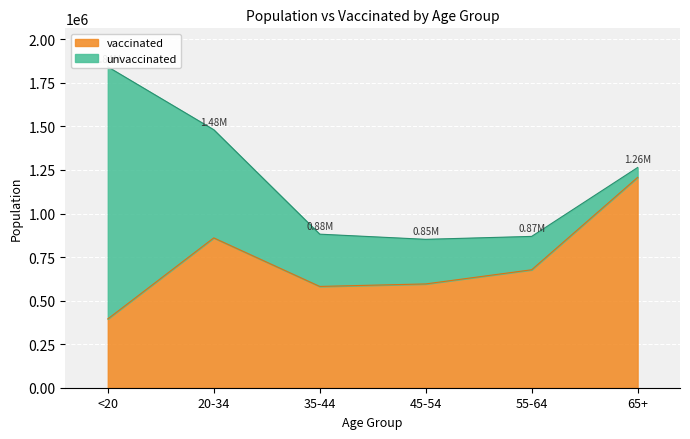

List the series in order of their peak value, lowest first.

vaccinated, total_pop